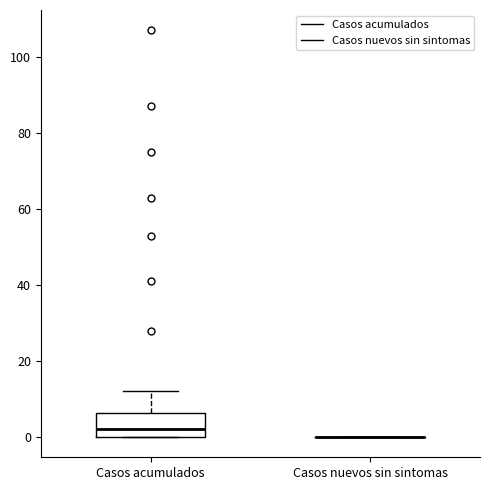

Reading left to right, read every box against the y-axis: the position of its median line, the range the box covers, and the ends of its whiskers. The values are not printed on the chart, so give them approximately, as read against the axis.

Casos acumulados: median 2, box 0 to 6, whiskers 0 to 12
Casos nuevos sin sintomas: box collapsed to a line at 0, whiskers 0 to 0